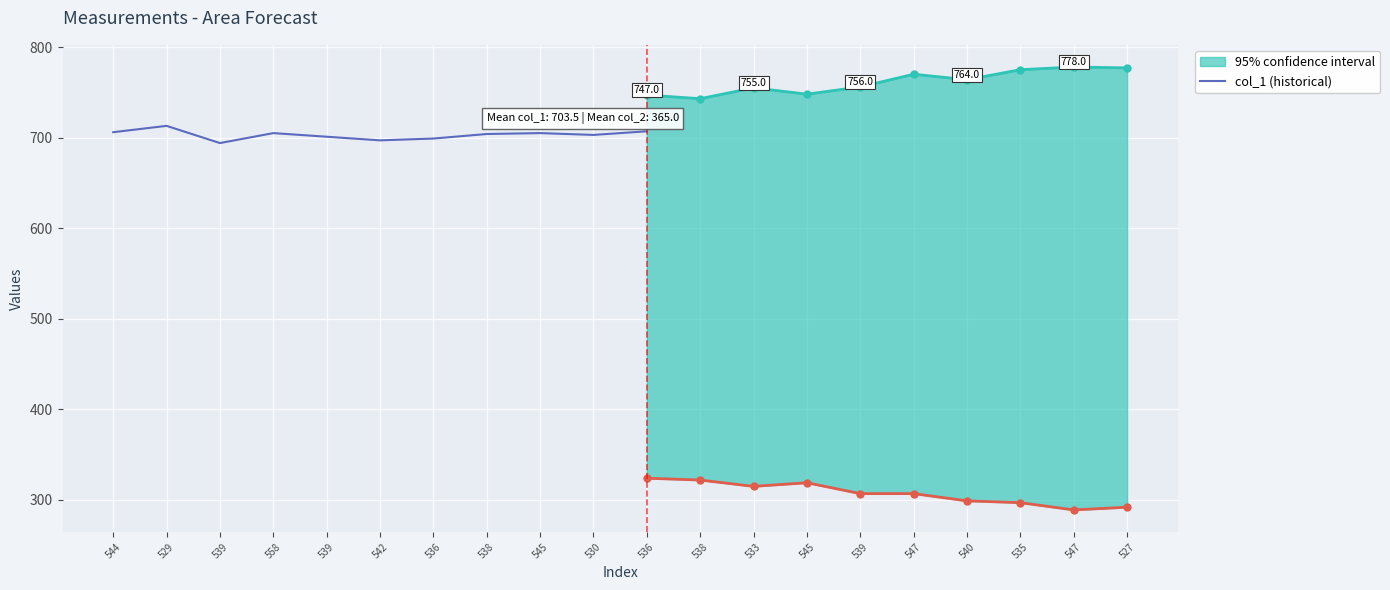

List the labels in order of value, largest first.

529, 536, 544, 558, 545, 538, 530, 539, 536, 542, 539